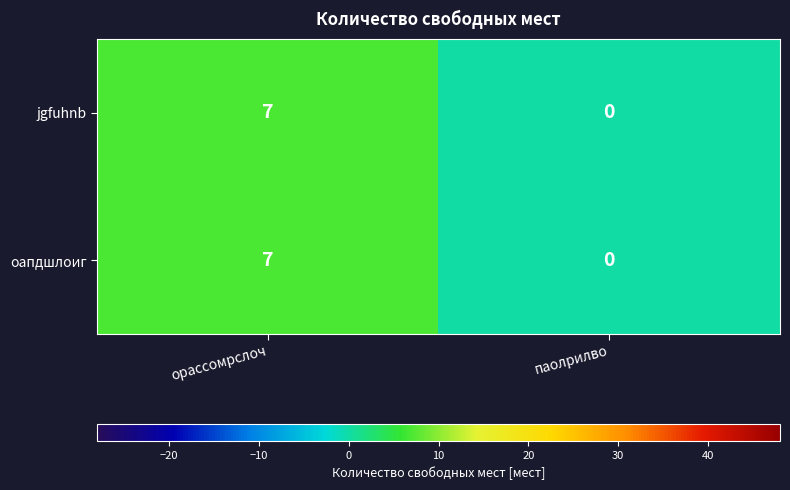

Reading left to right, list all the values displayed in this chart.

jgfuhnb: орассомрслоч=7	паолрилво=0
оапдшлоиг: орассомрслоч=7	паолрилво=0